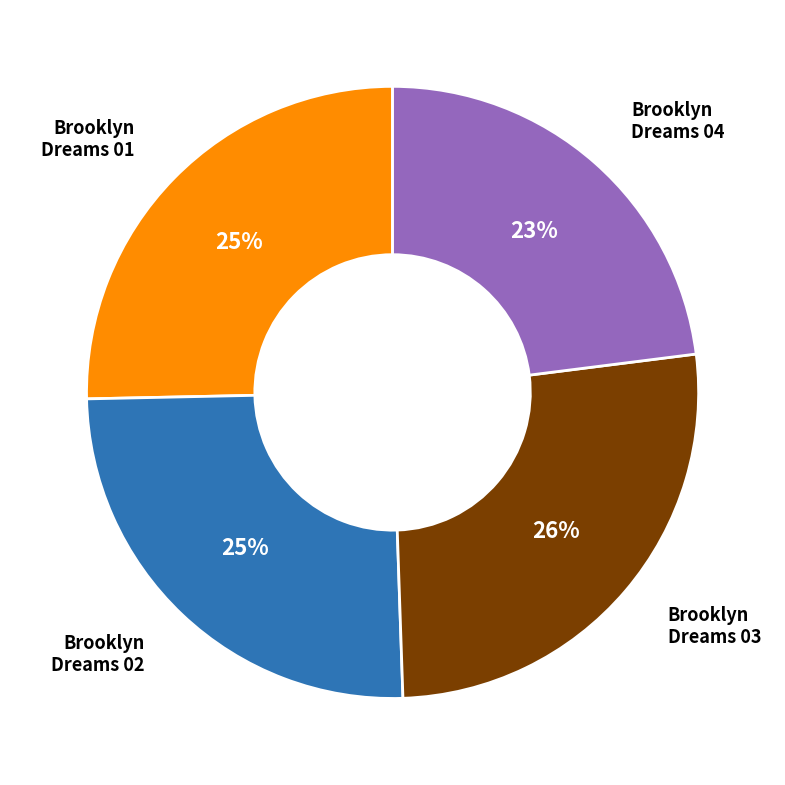

Count the number of slices in the pie.

4